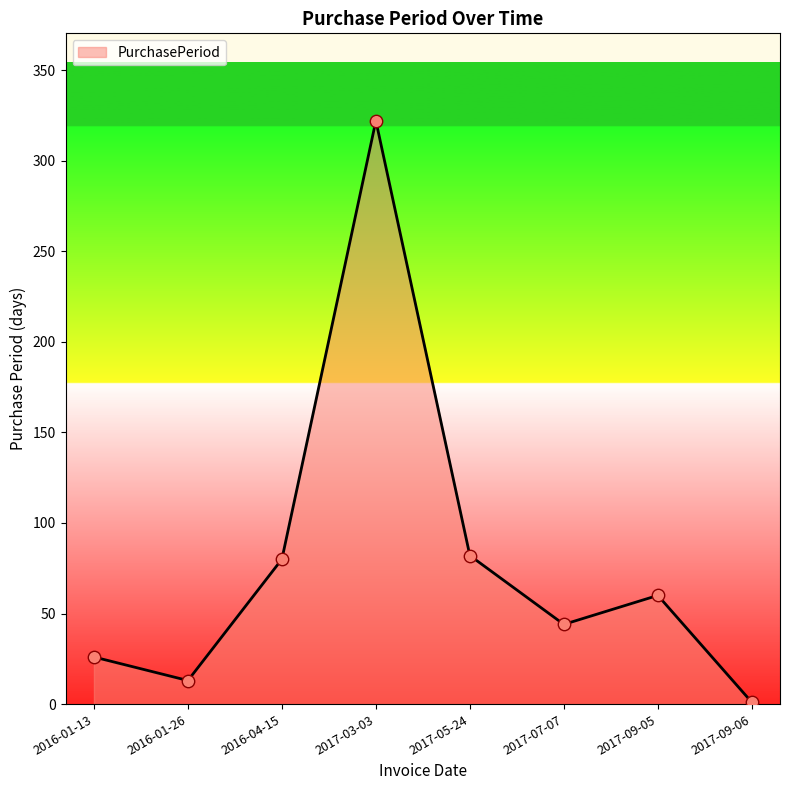

Which has a higher value, 2016-01-26 or 2016-04-15?

2016-04-15